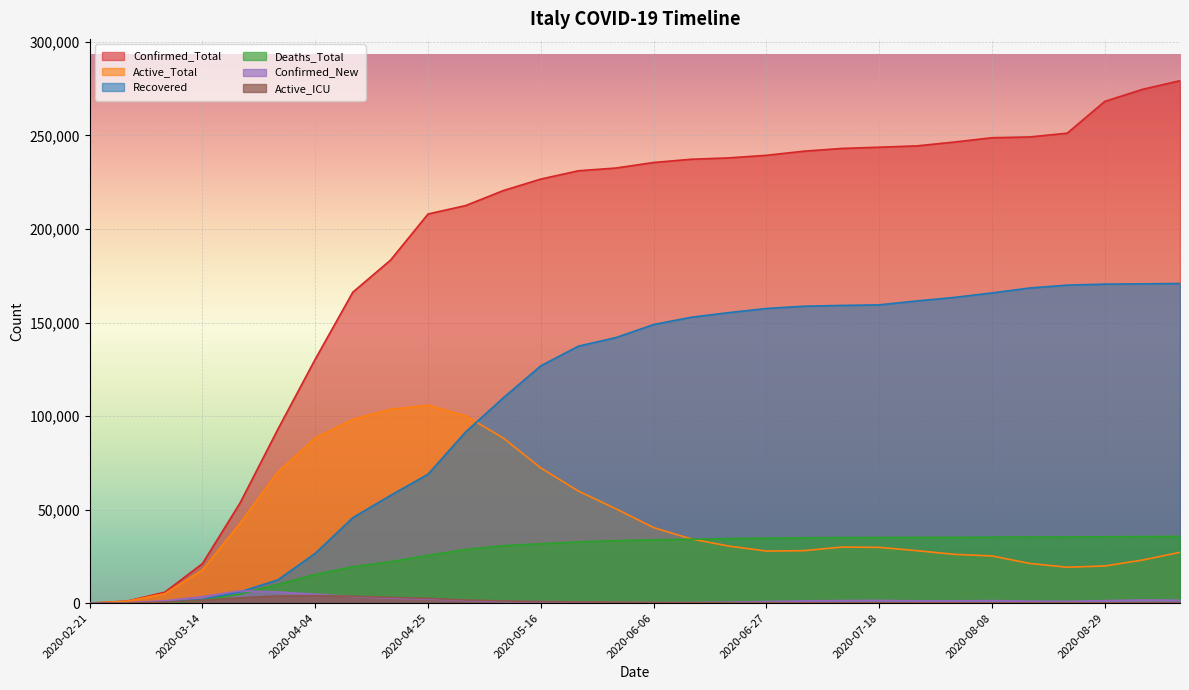

At which label does Active_Total reach its minimum?

2020-02-21